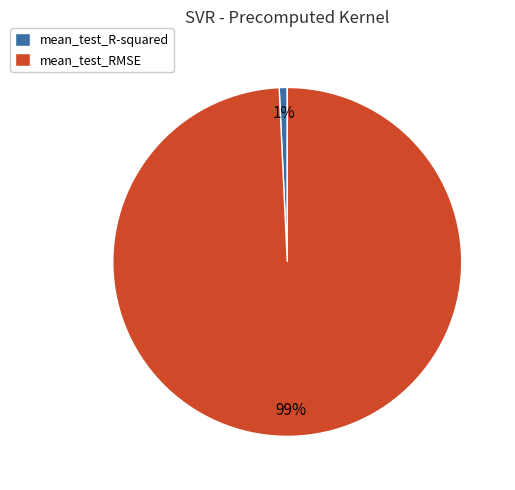

What is the majority slice?

mean_test_RMSE